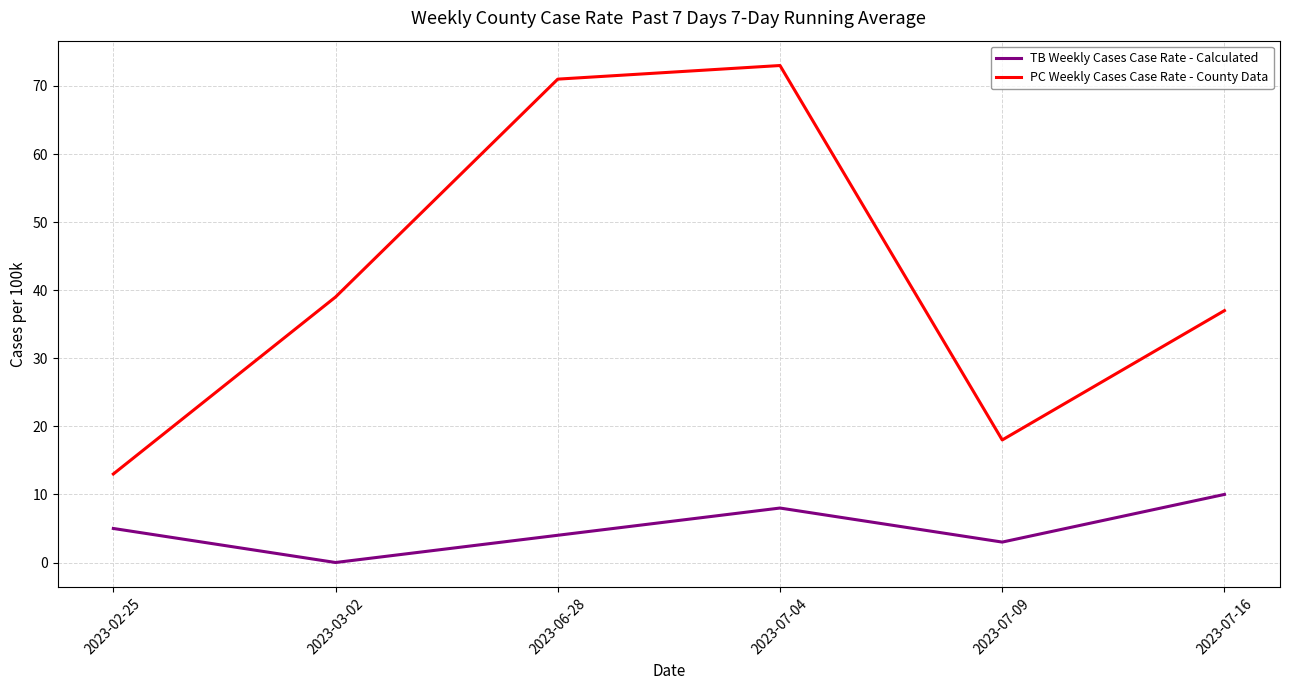

Count the number of data series in this chart.

2